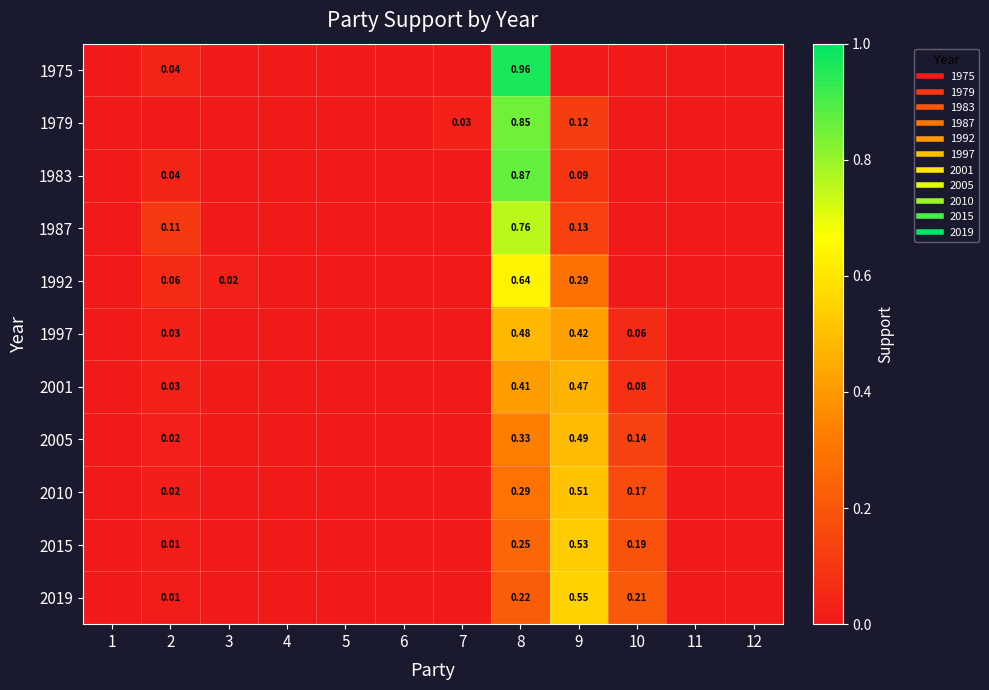

What is the sum of the 1979 values at 8 and 7?

0.9